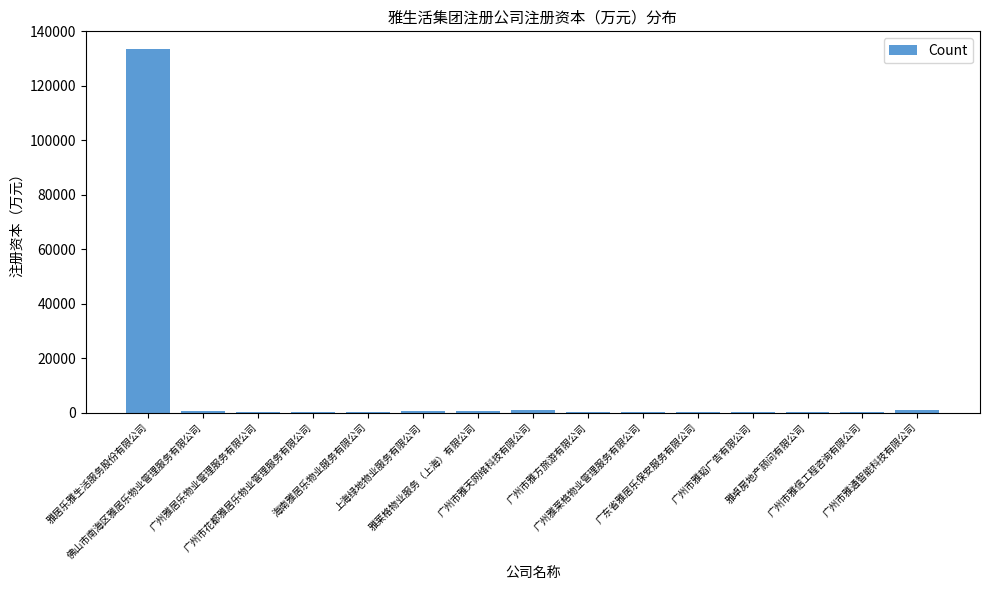

At which label does the data first exceed 300?

雅居乐雅生活服务股份有限公司